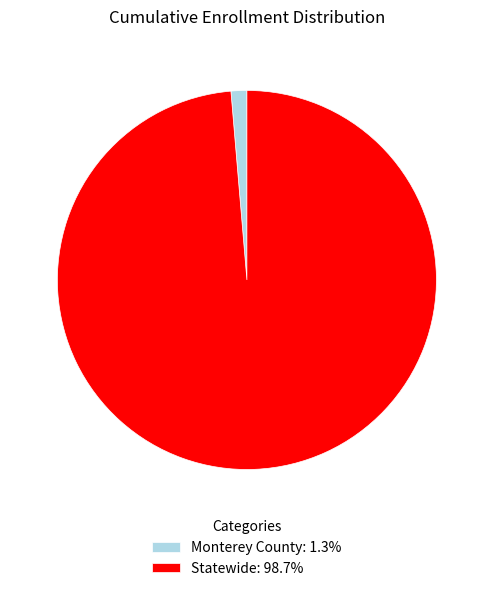

The Monterey County slice represents 11% of the pie. True or false?

False